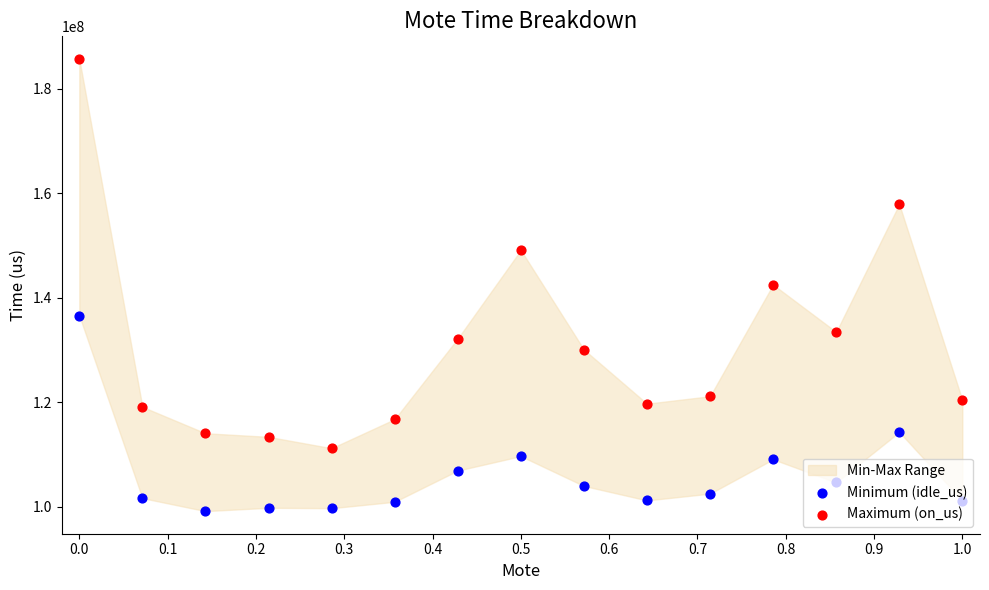

What are all the series names shown in the legend?

Minimum (idle_us), Maximum (on_us)